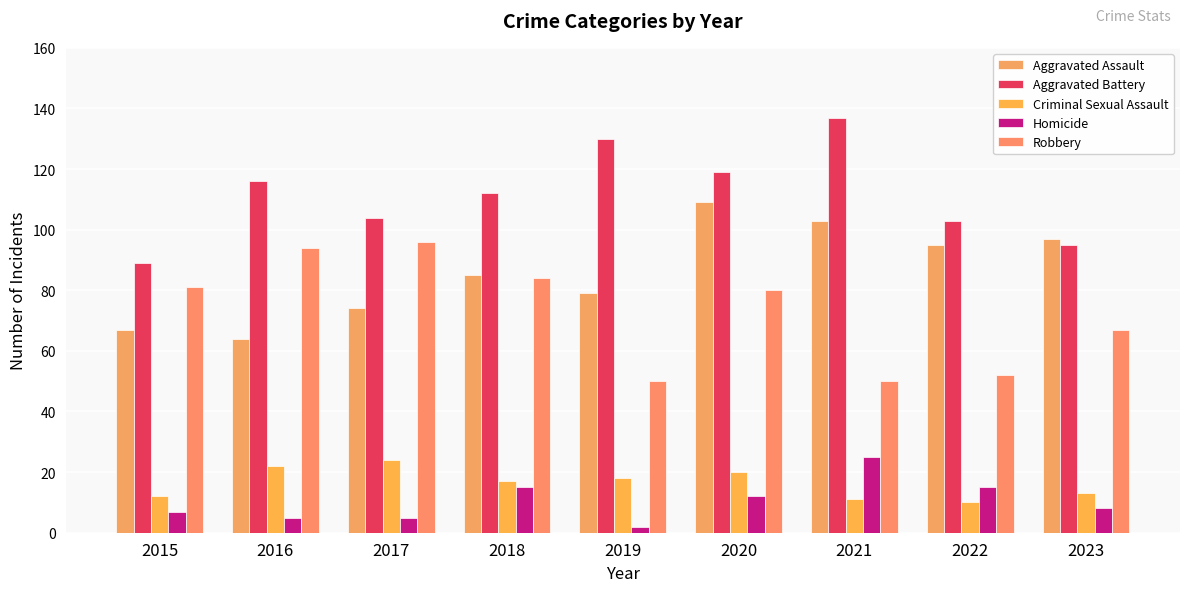

What is the minimum value shown in the chart?

2